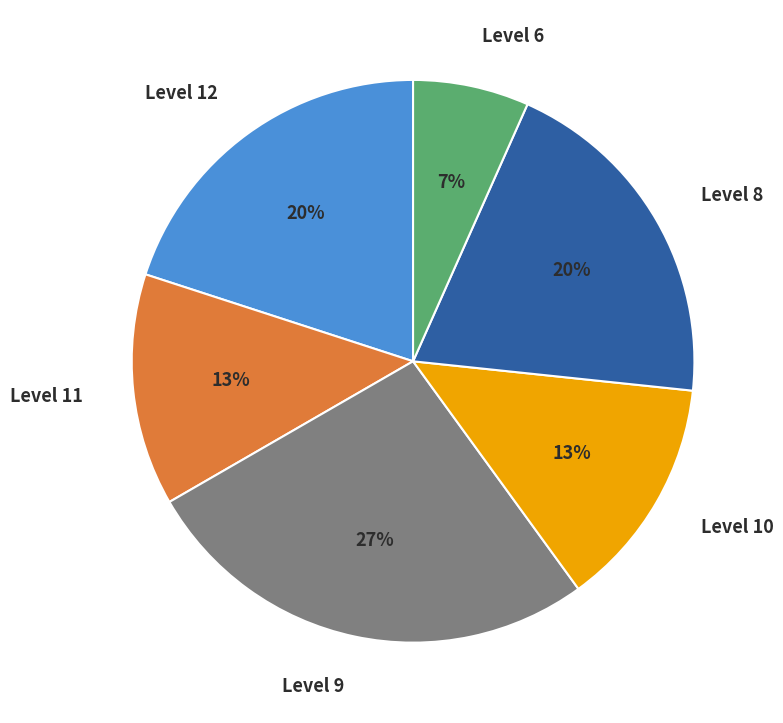

Which slice is the smallest?

Level 6